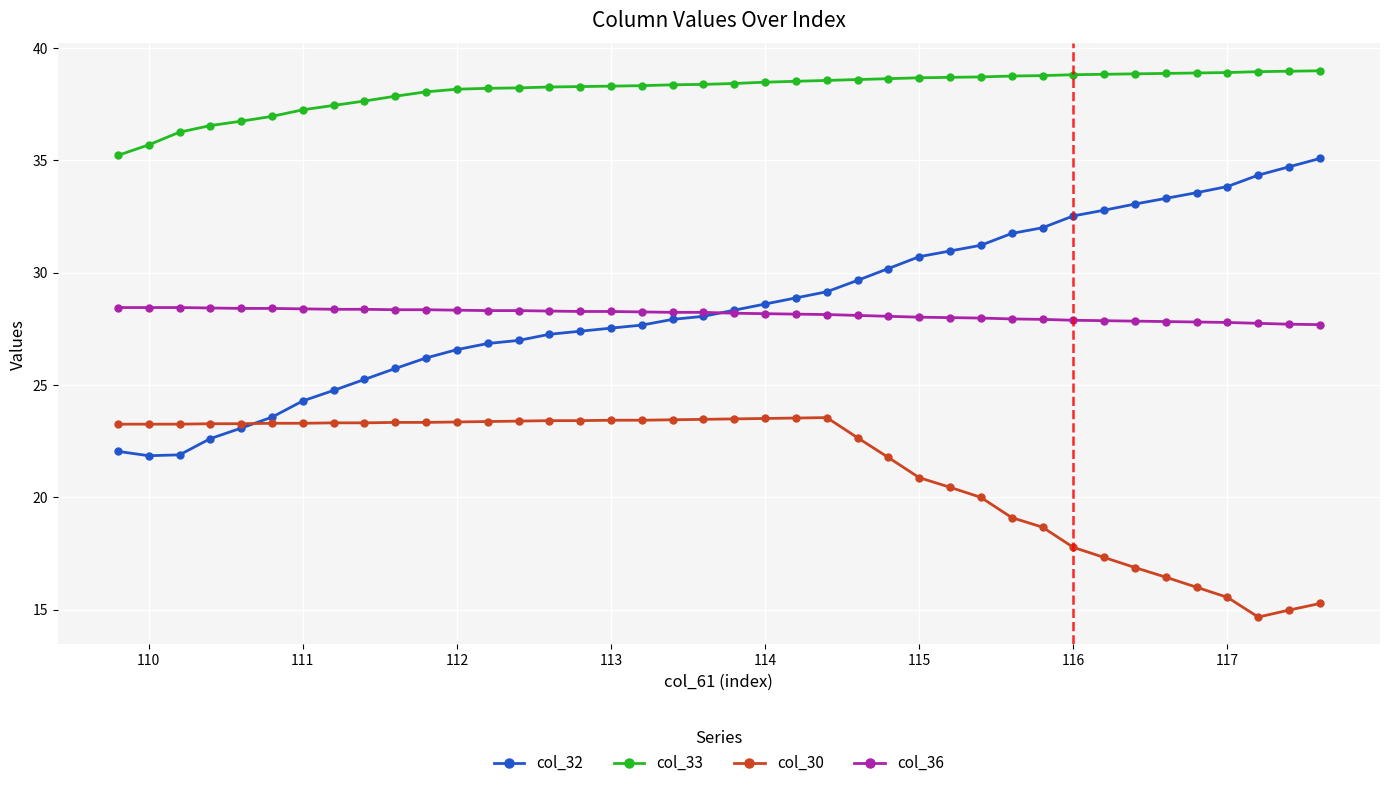

What is the lowest value of the col_36 series?

27.7